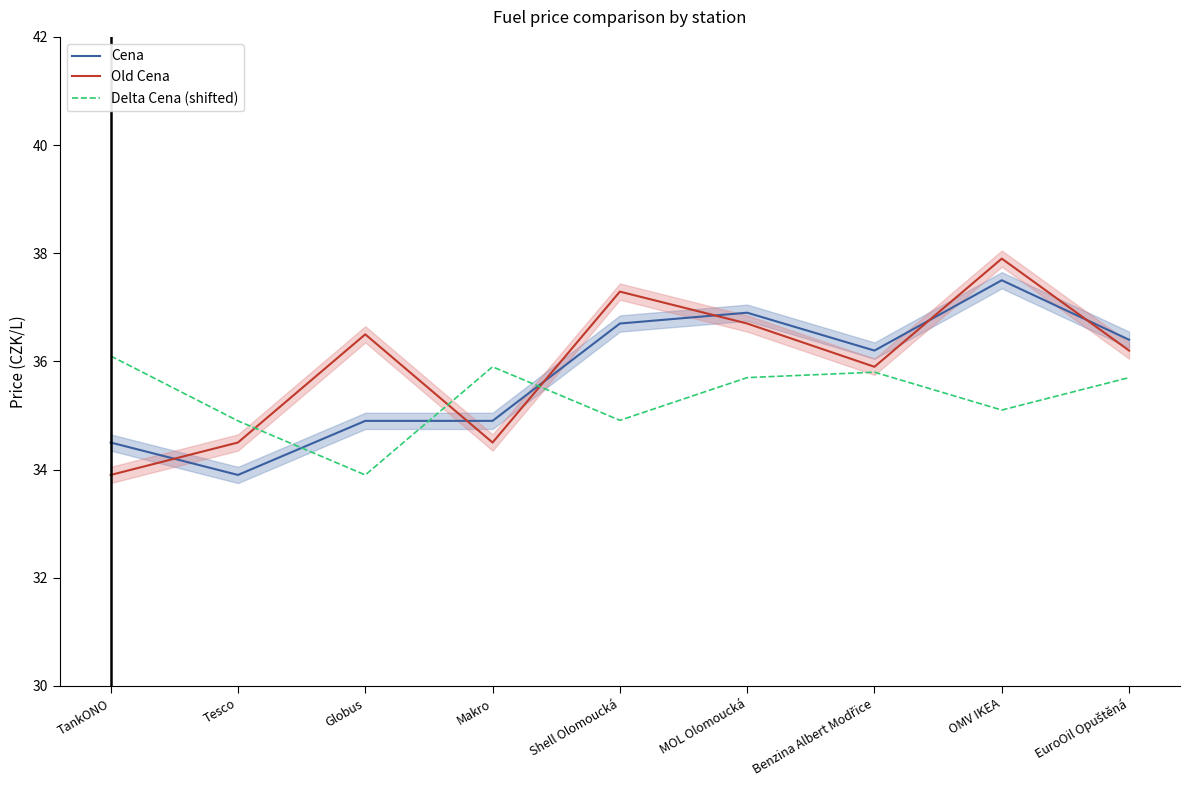

What is the average value of the Cena series?

35.8